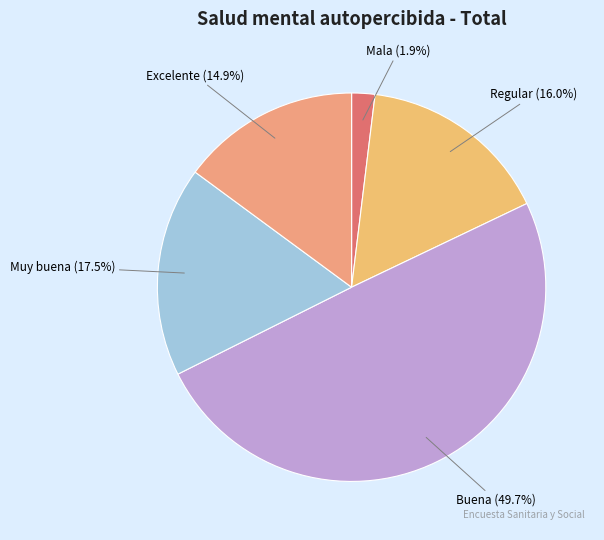

How many segments does this pie chart have?

5